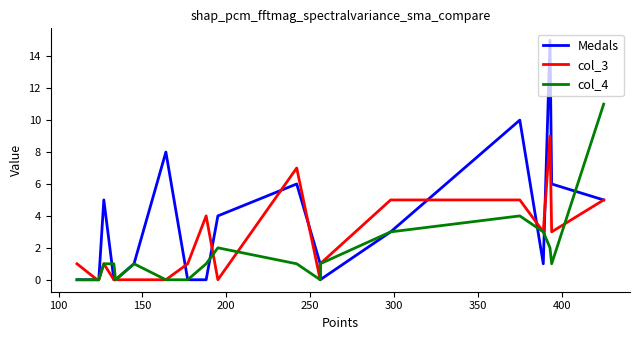

How many intersections are there between col_4 and col_3?

3